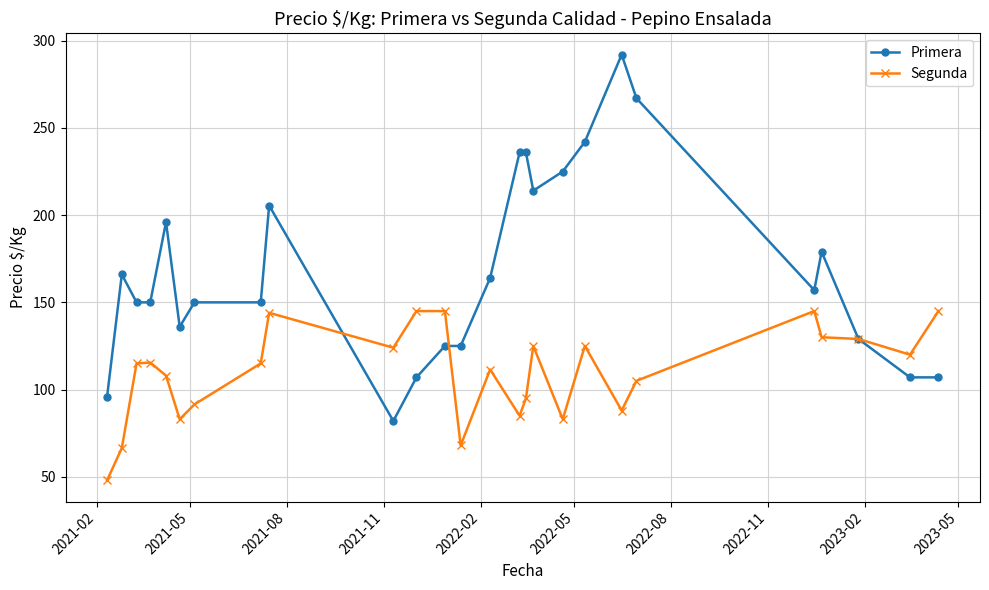

Rank the series by their maximum value, from highest to lowest.

Primera, Segunda